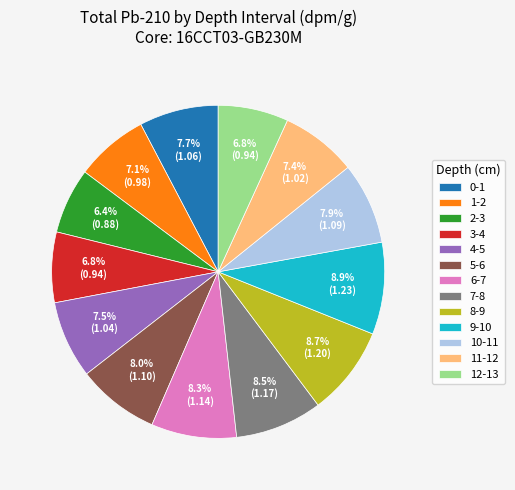

To the nearest percent, what is the difference between the 10-11 and 3-4 slice percentages?

1%